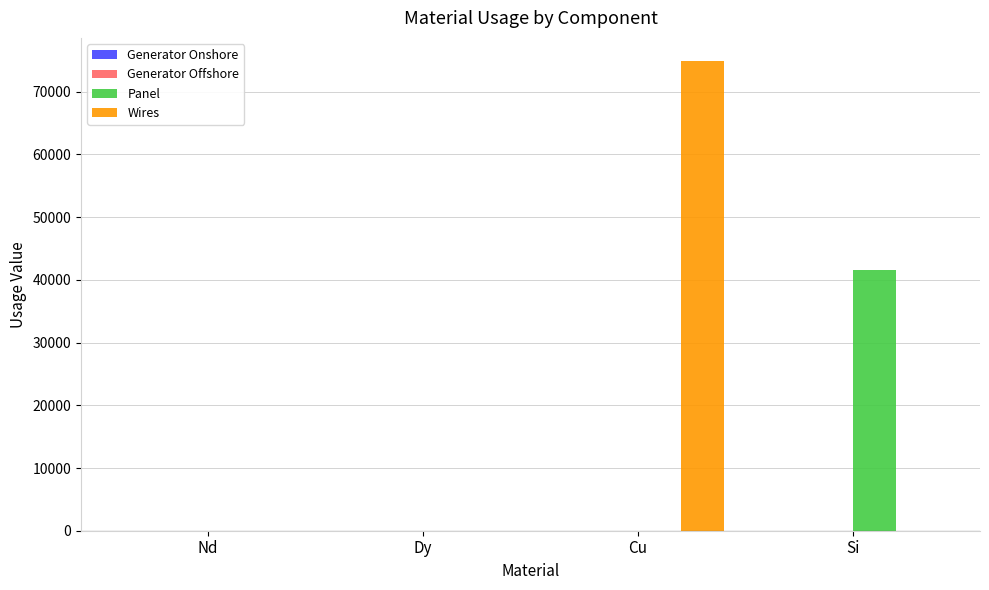

Is the value of Wires at Cu greater than the value of Panel at Cu?

Yes